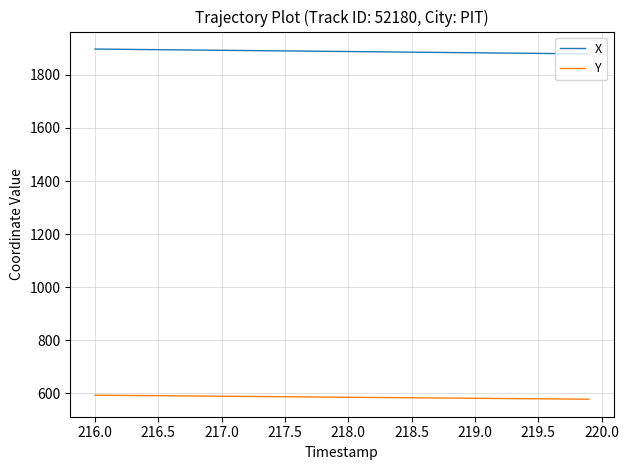

List the series in order of their overall mean, lowest first.

Y, X